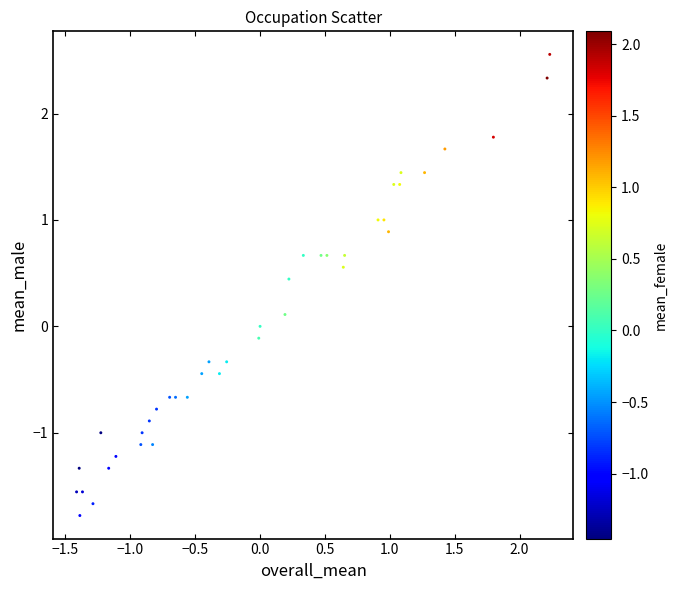

What is the range of X values (max minus min)?

3.6